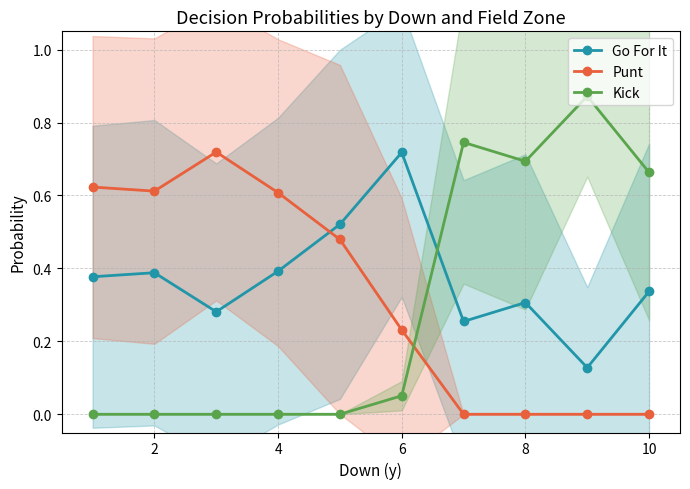

Is the value of Kick at 2 greater than the value of Go For It at 8?

No